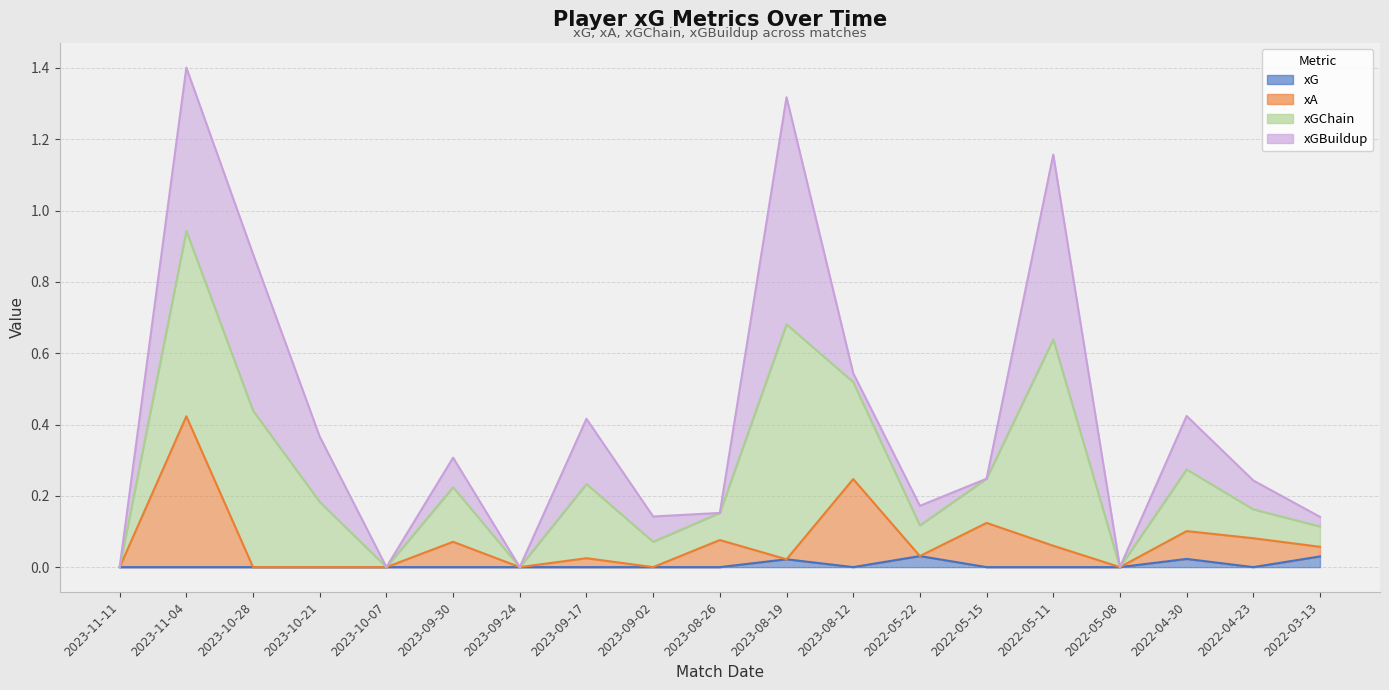

How many interior local valleys does the xG series have?

2